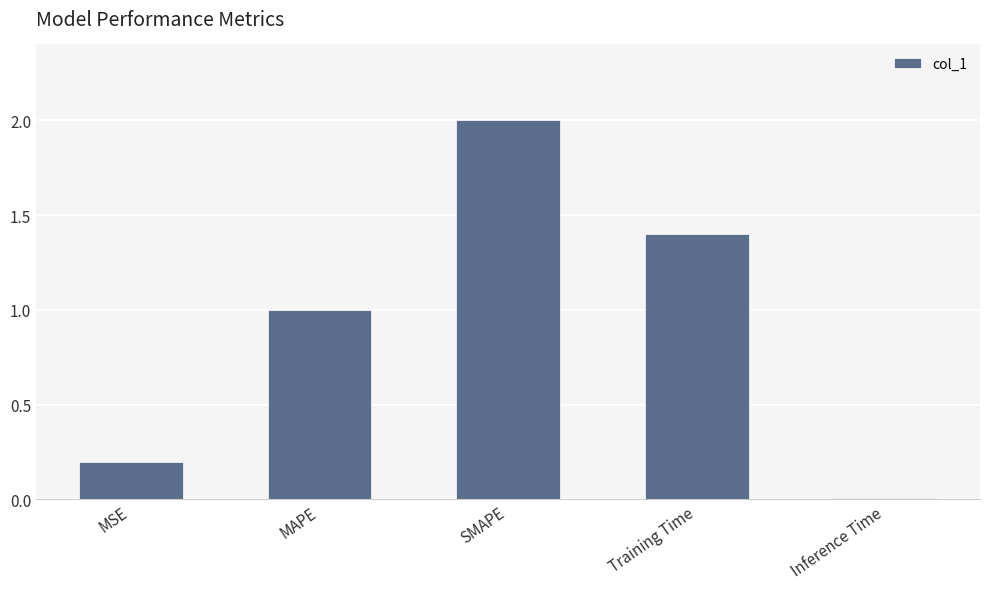

What is the sum of the values at MAPE and Training Time?

2.4